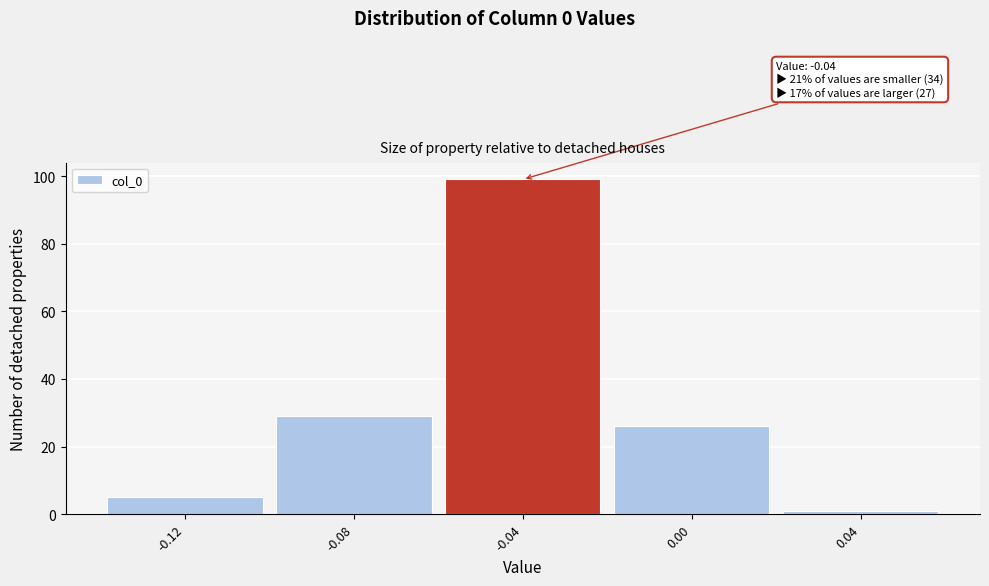

Over which range of the x-axis is the bar tallest?

-0.06 to -0.02